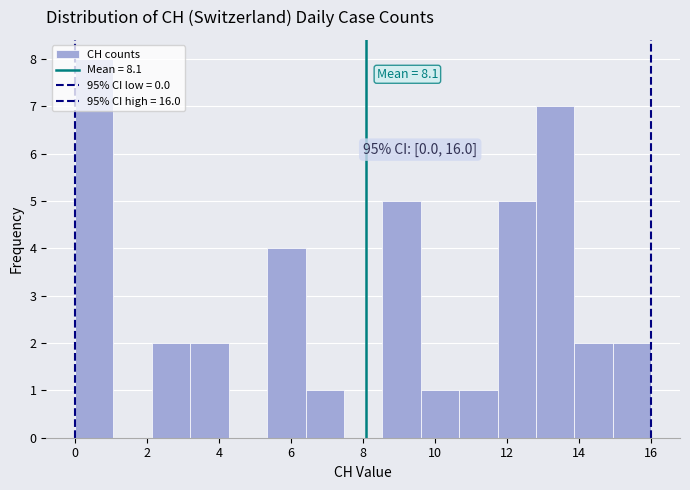

Over which range of the x-axis is the bar tallest?

0.0 to 1.0